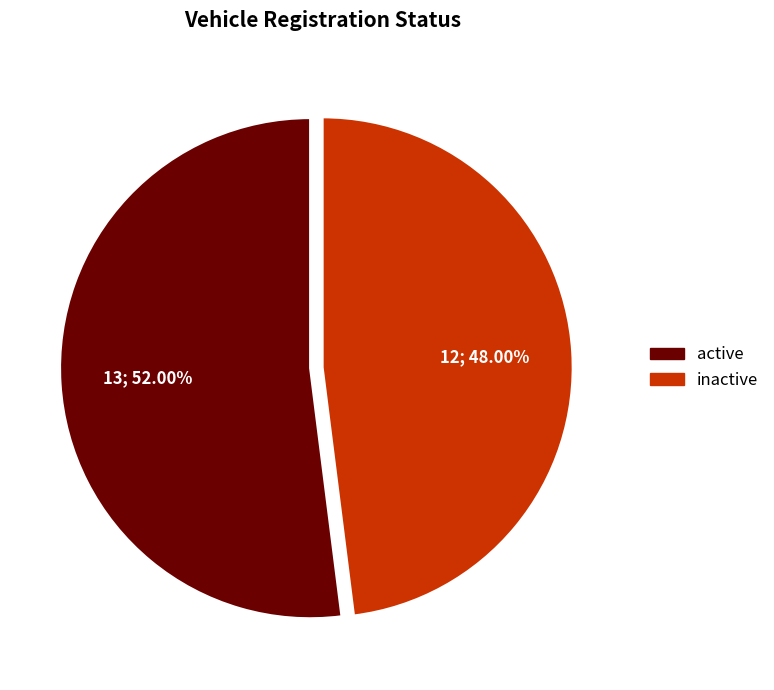

How many slices are in this pie chart?

2